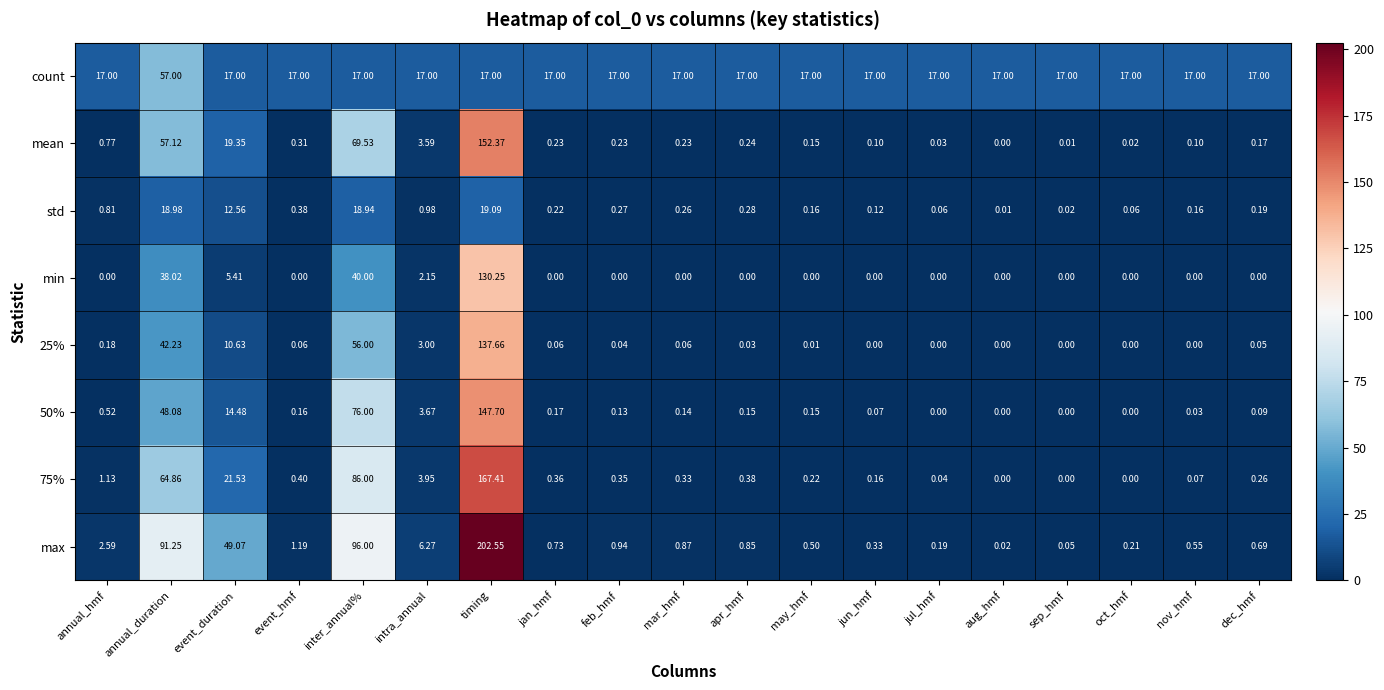

At which label does min reach its peak?

timing